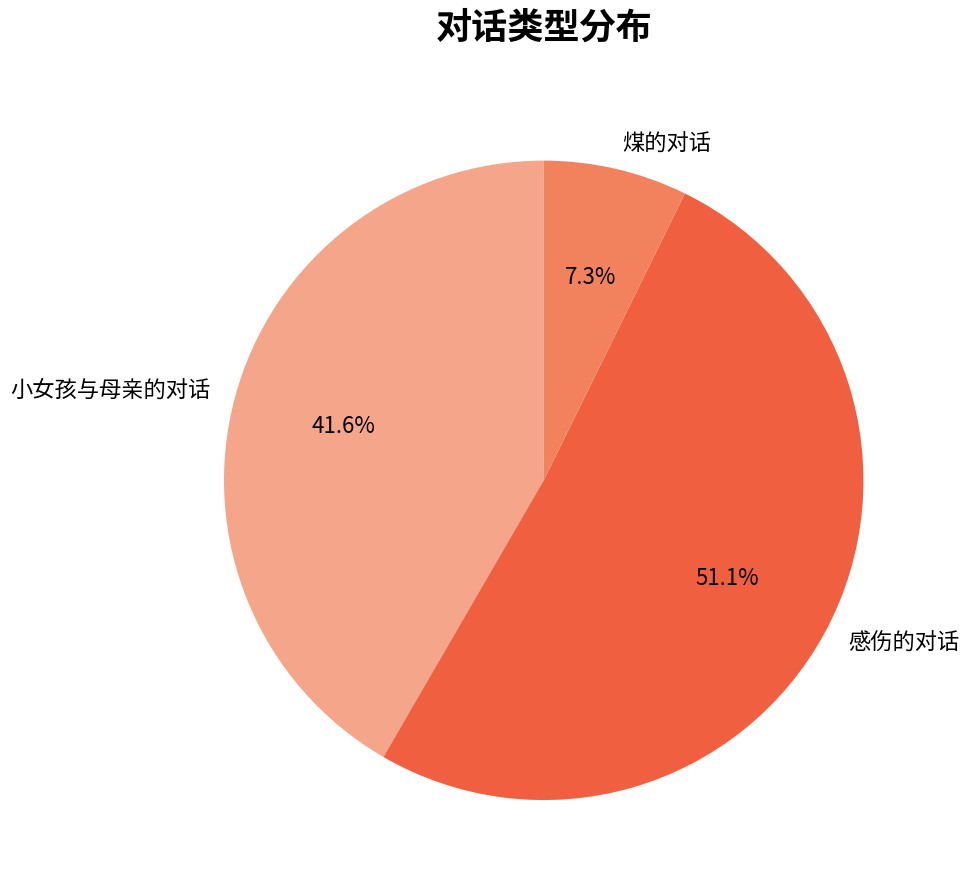

Which has a higher value, 煤的对话 or 小女孩与母亲的对话?

小女孩与母亲的对话